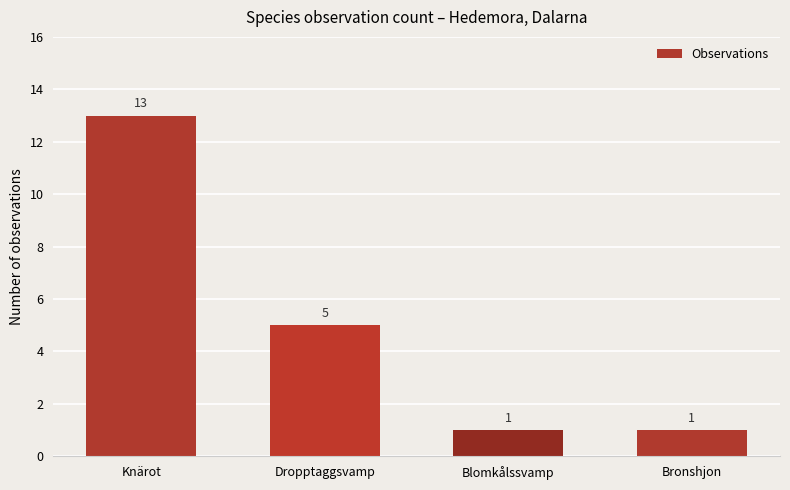

At which label is the value closest to 7?

Dropptaggsvamp